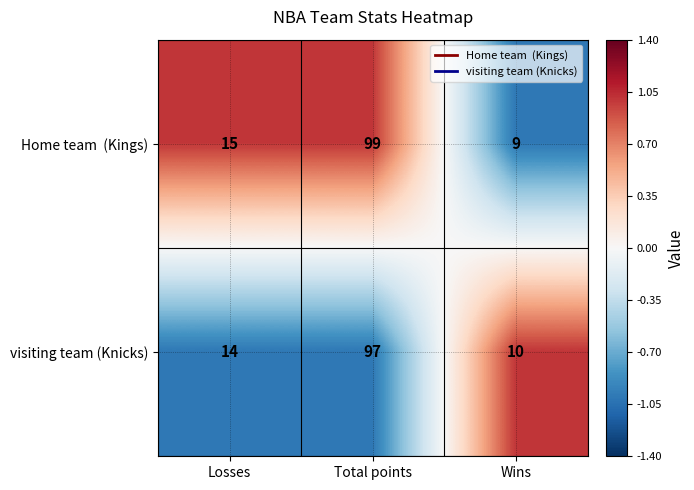

What is the difference between the maximum and minimum values in the visiting team (Knicks) series?

87